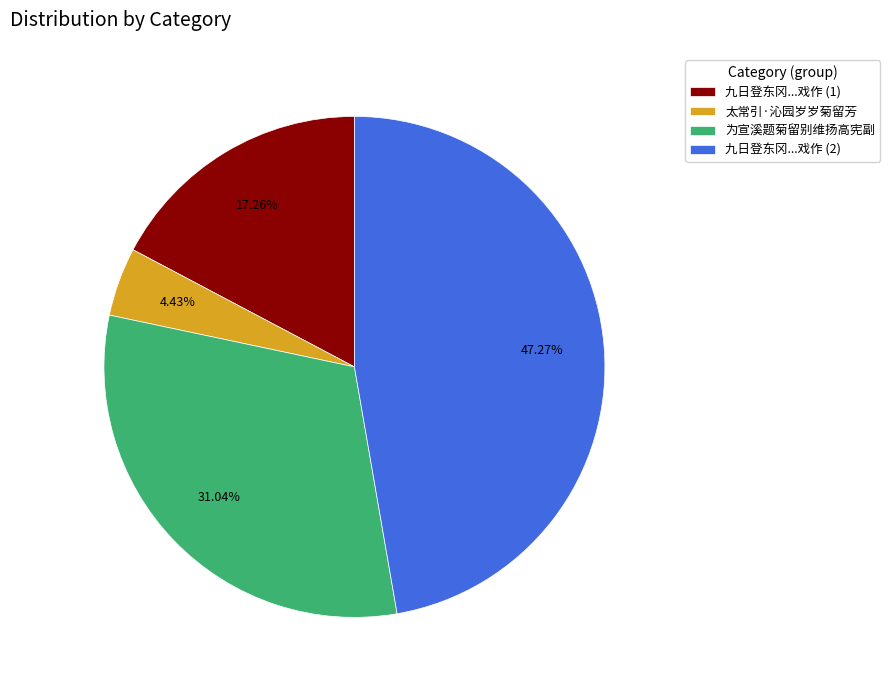

Count the number of slices in the pie.

4